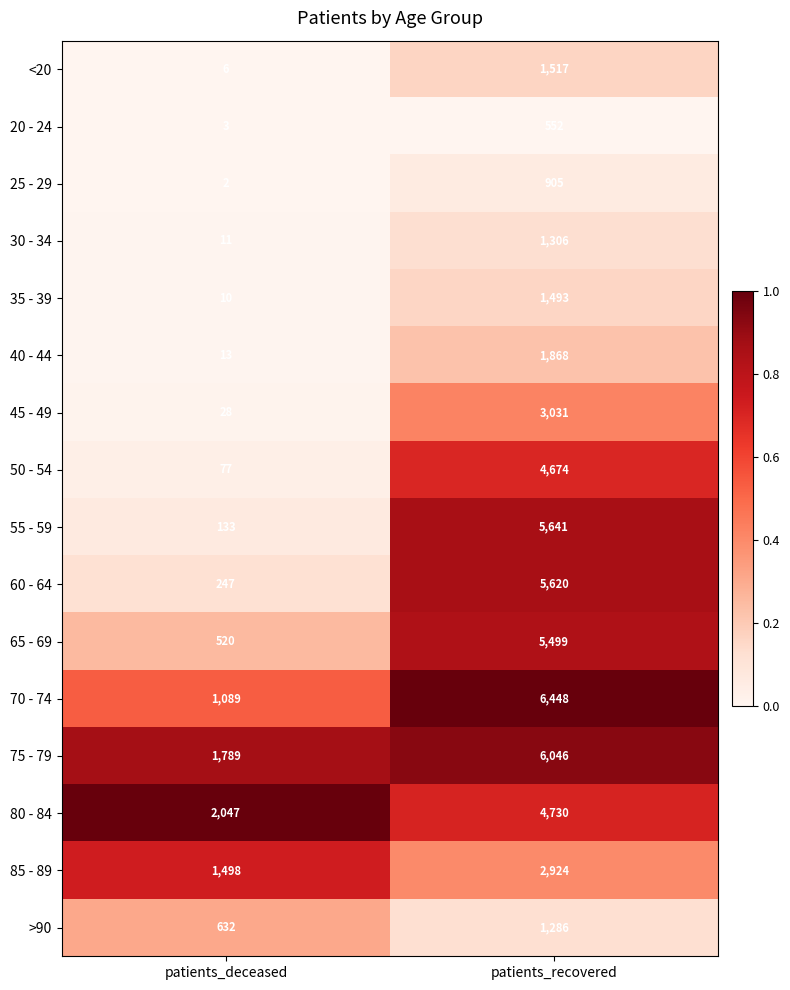

How many data points does each series have?

2